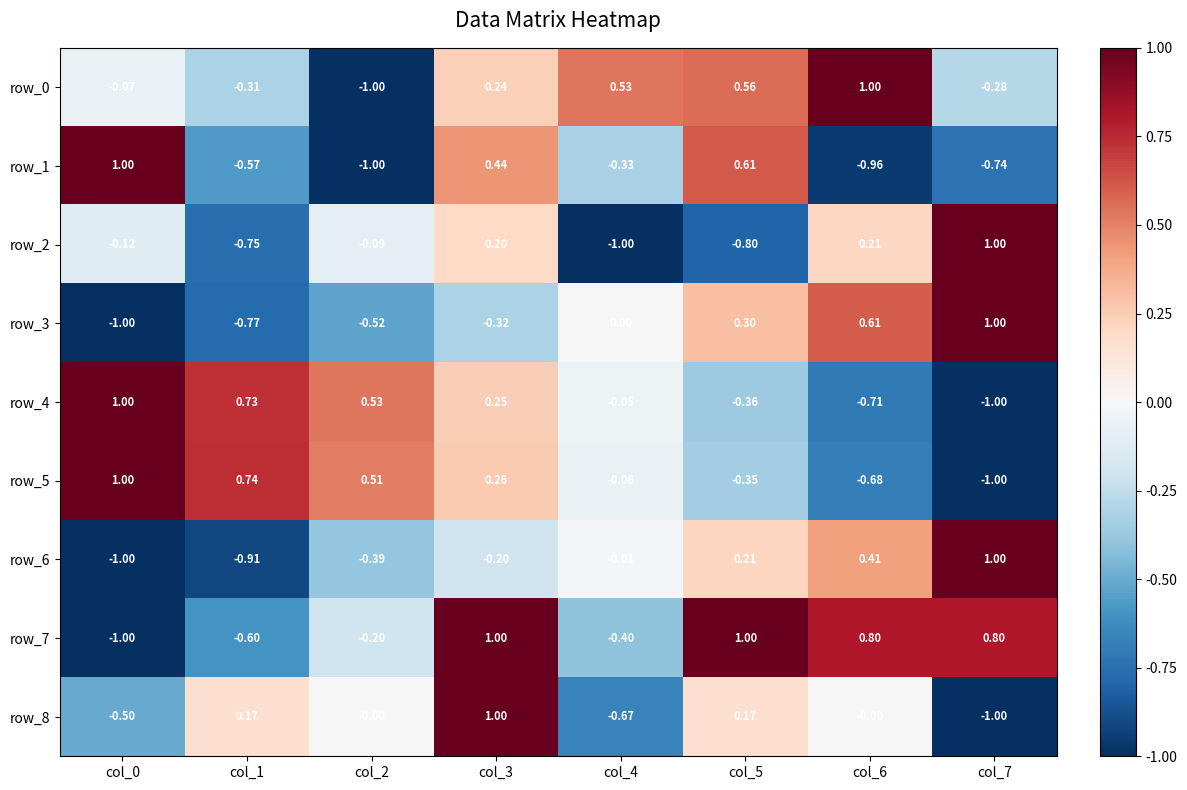

Is the value of row_0 at col_4 greater than the value of row_8 at col_1?

Yes